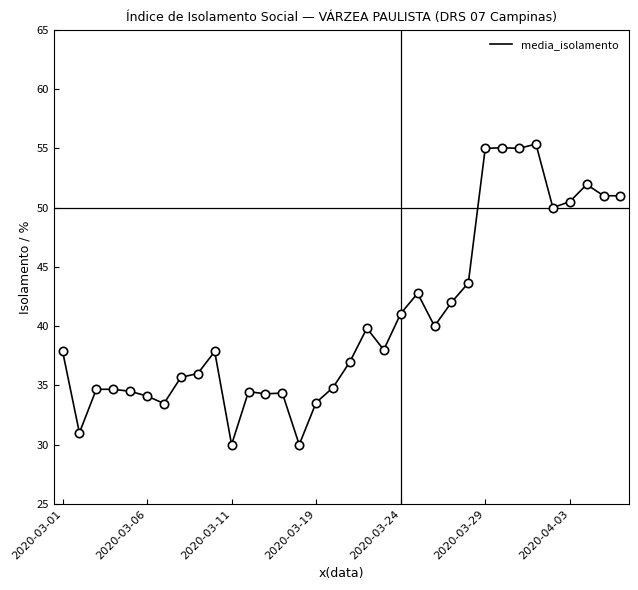

What is the smallest value displayed?

30.0